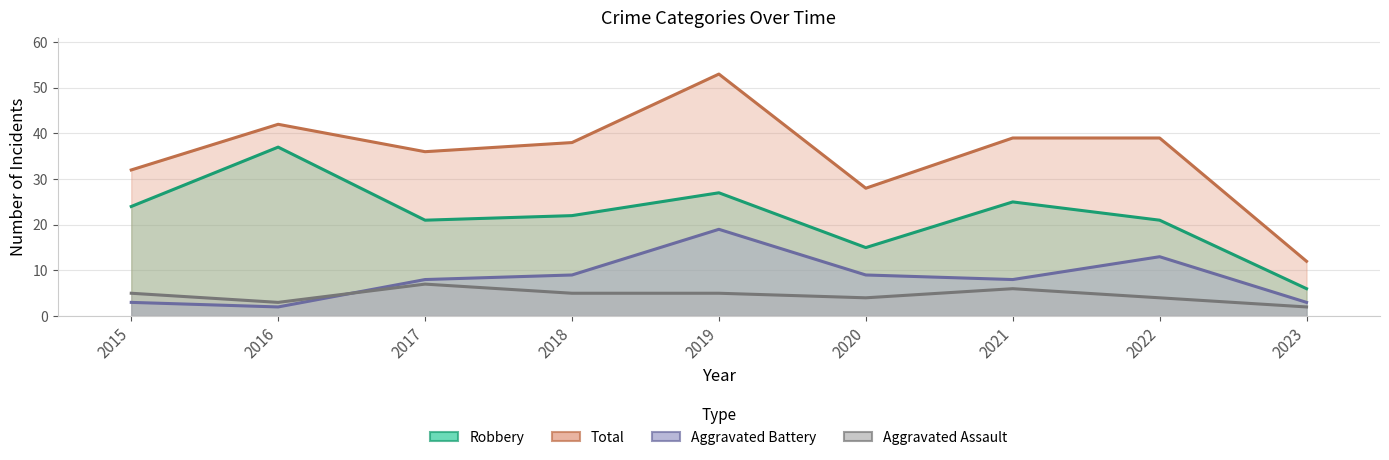

Is the value of Aggravated Assault at 2016 greater than the value of Robbery at 2022?

No